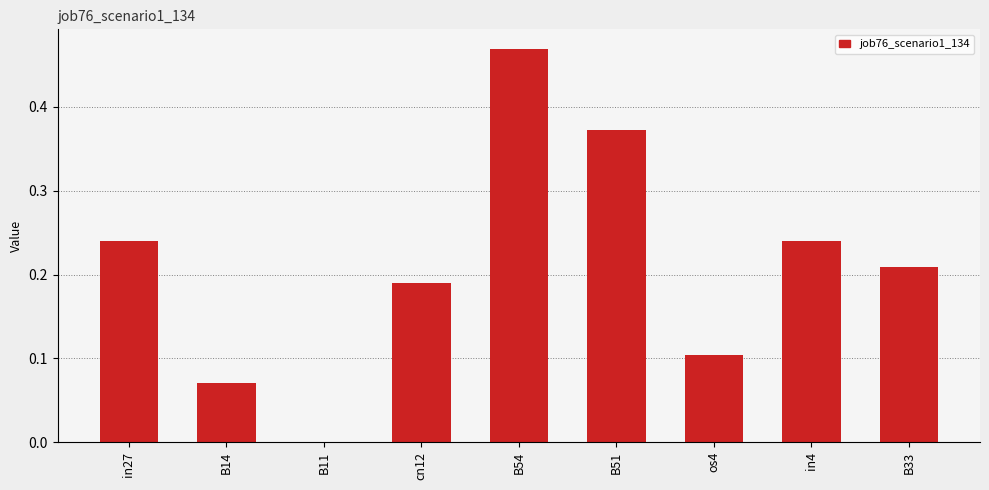

Is it true that the value at B54 is 0.3?

False